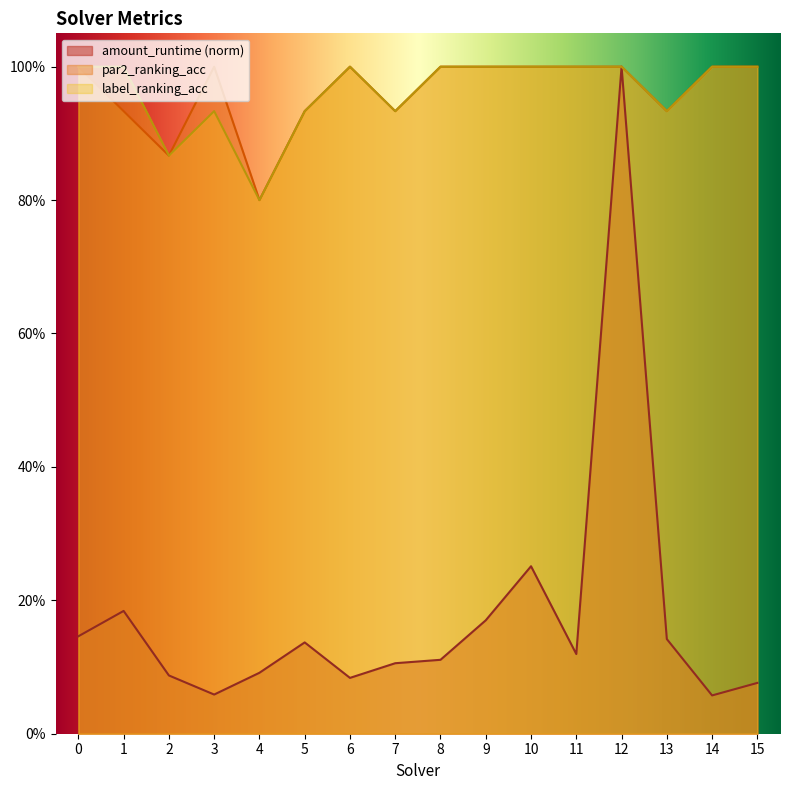

True or false: label_ranking_acc has more than 1 points higher than both neighbors.

True